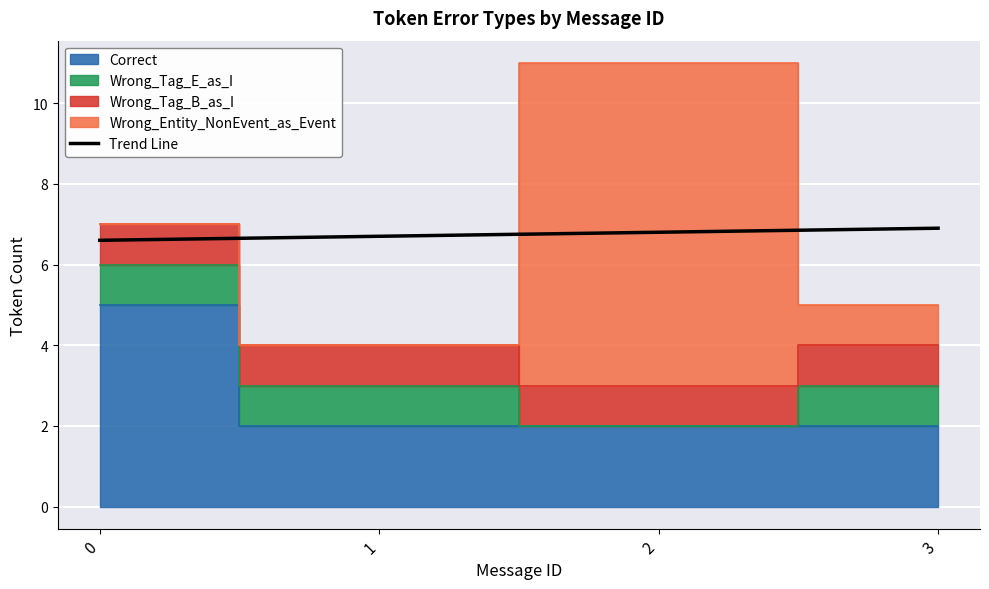

What is the difference between the values at 3 and 2?

0.1